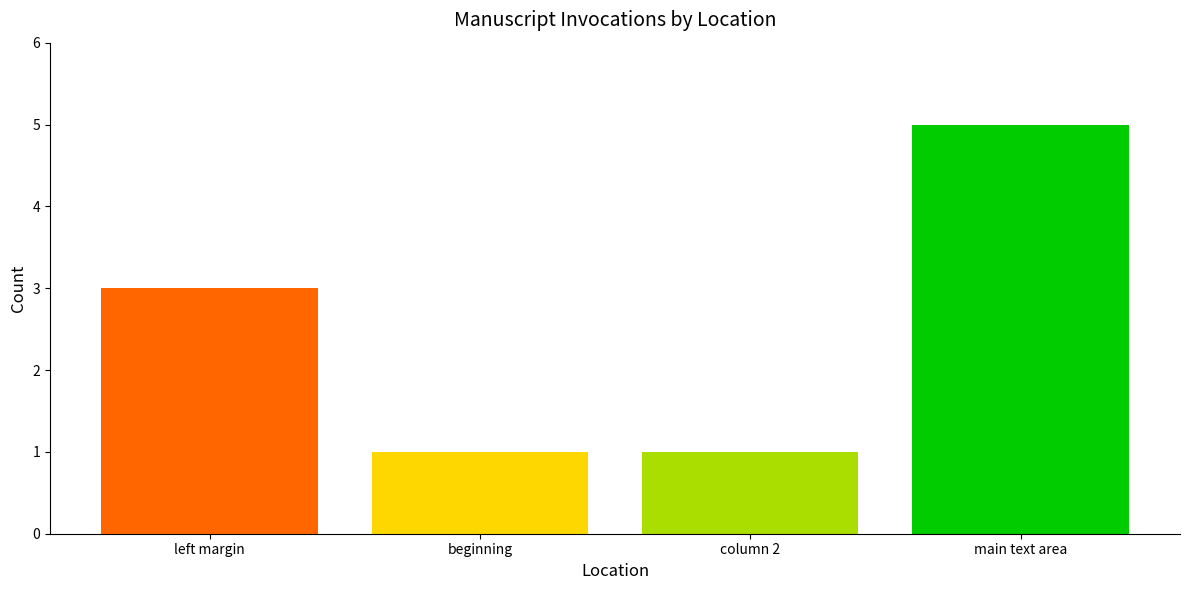

What is the greatest value displayed?

5